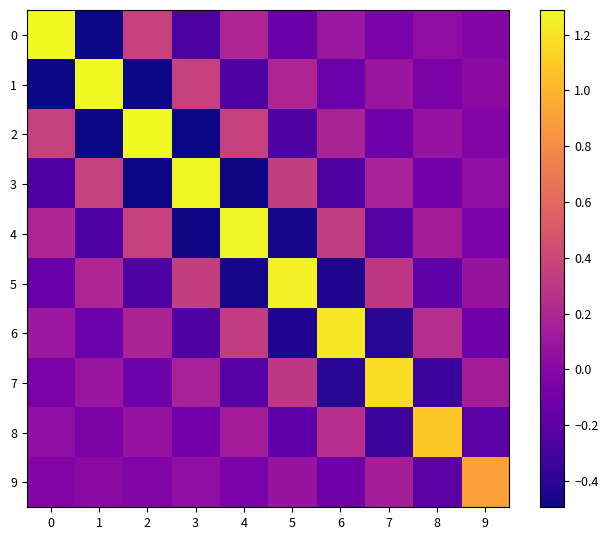

What is the smallest value displayed?

-0.5